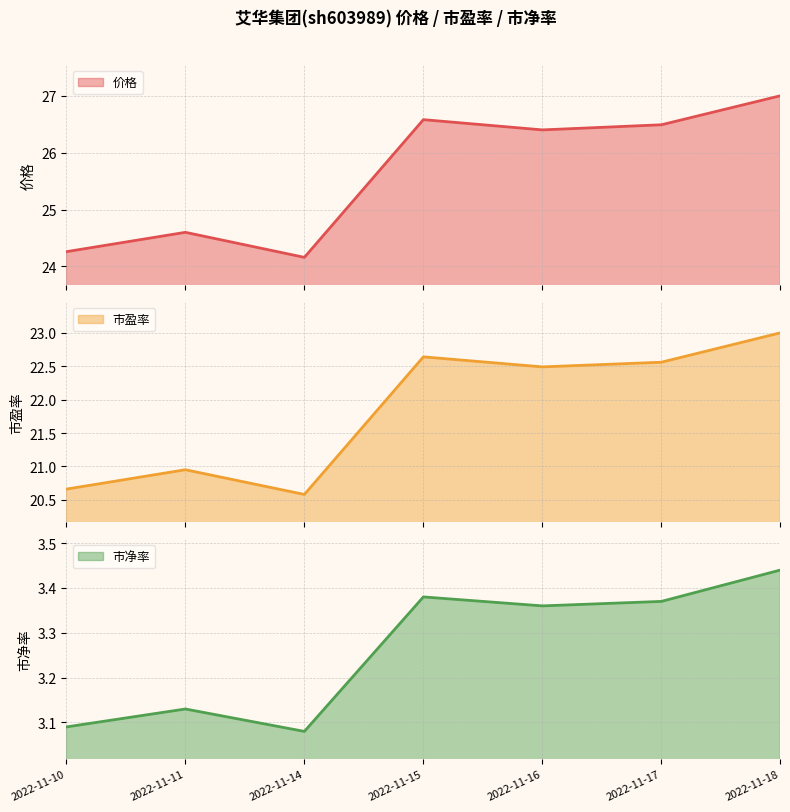

How many lines are shown in the chart?

3